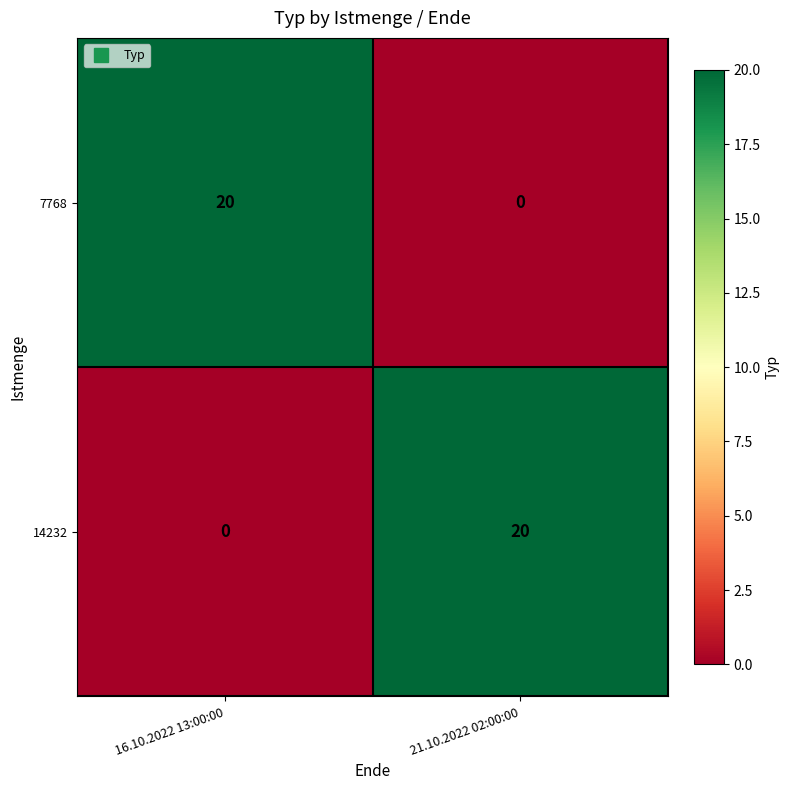

What is the spread (max minus min) of values at 21.10.2022 02:00:00?

20